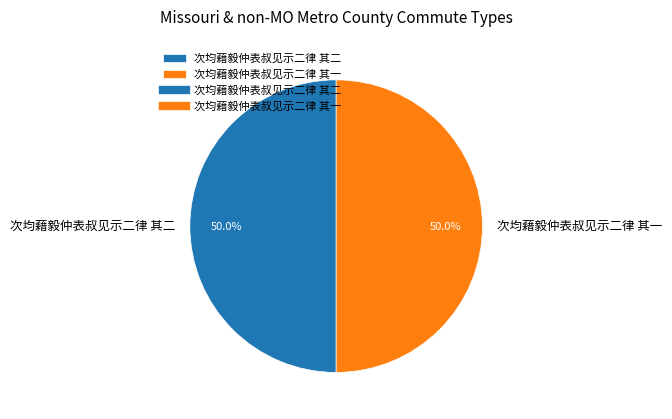

True or false: 次均藉毅仲表叔见示二律 其一 accounts for 50% of the total.

True